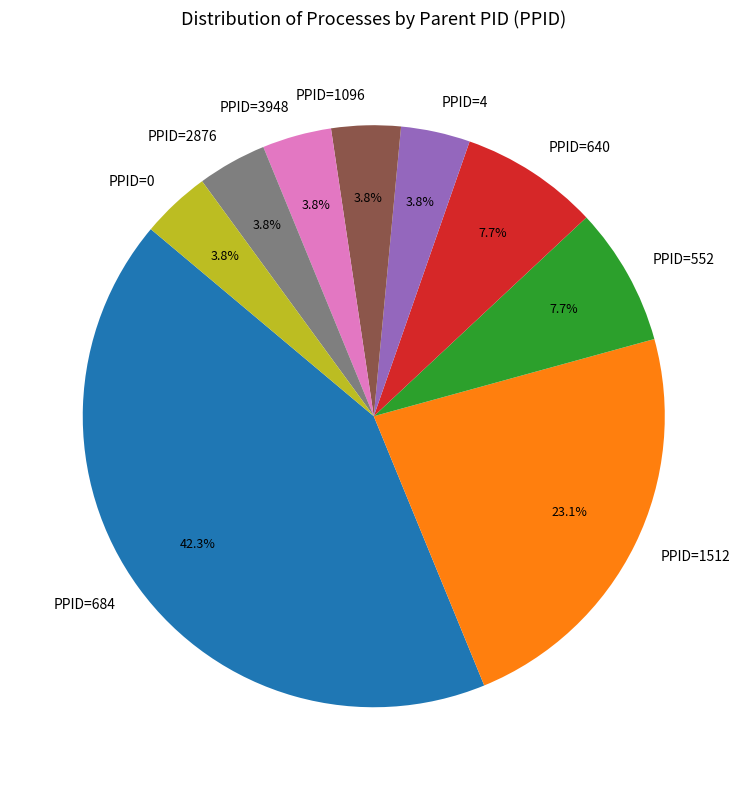

Does any single category account for the majority?

No